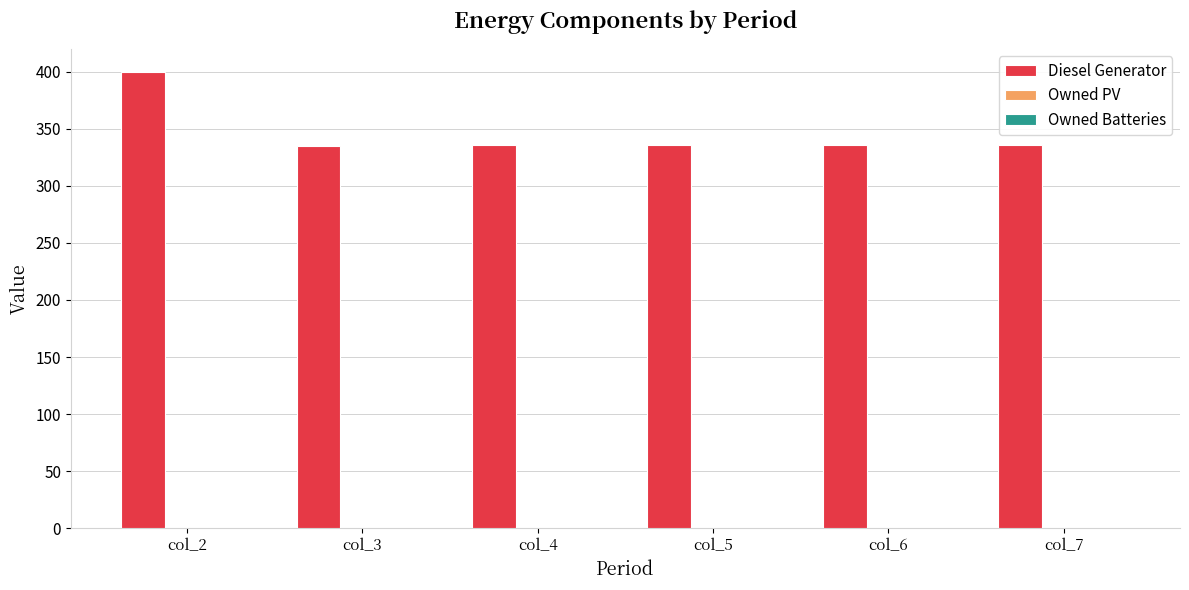

What is the smallest value displayed?

335